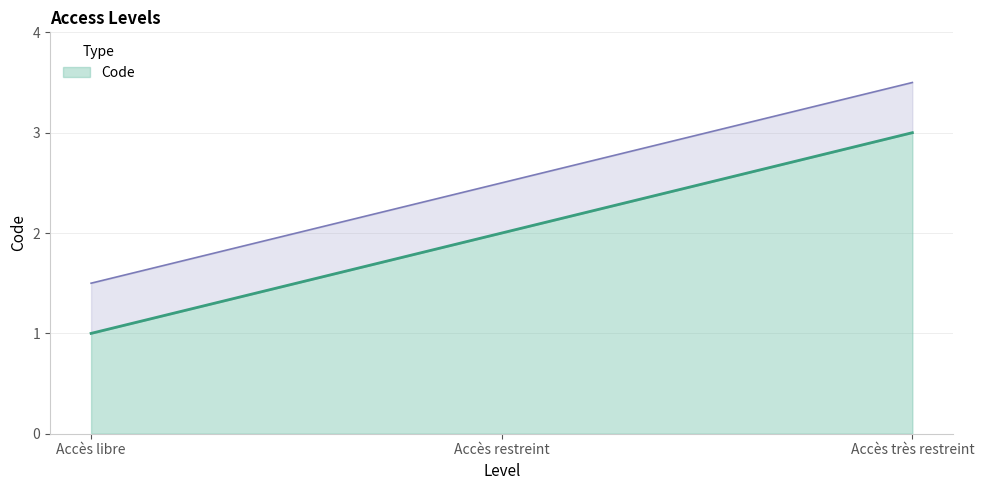

Does the chart have visible grid lines?

Yes